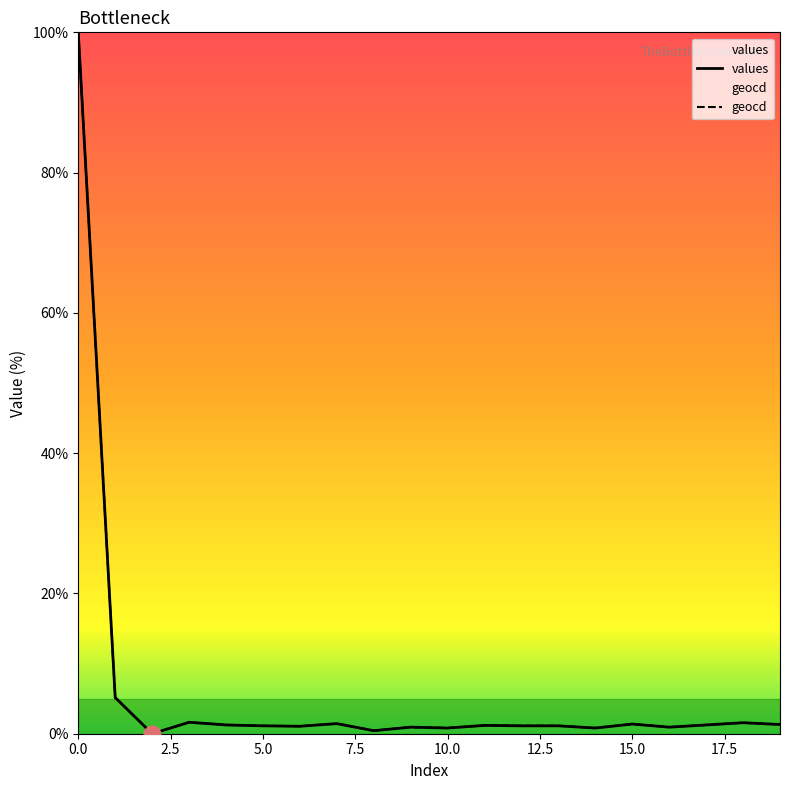

What is the maximum value for values?

100.0